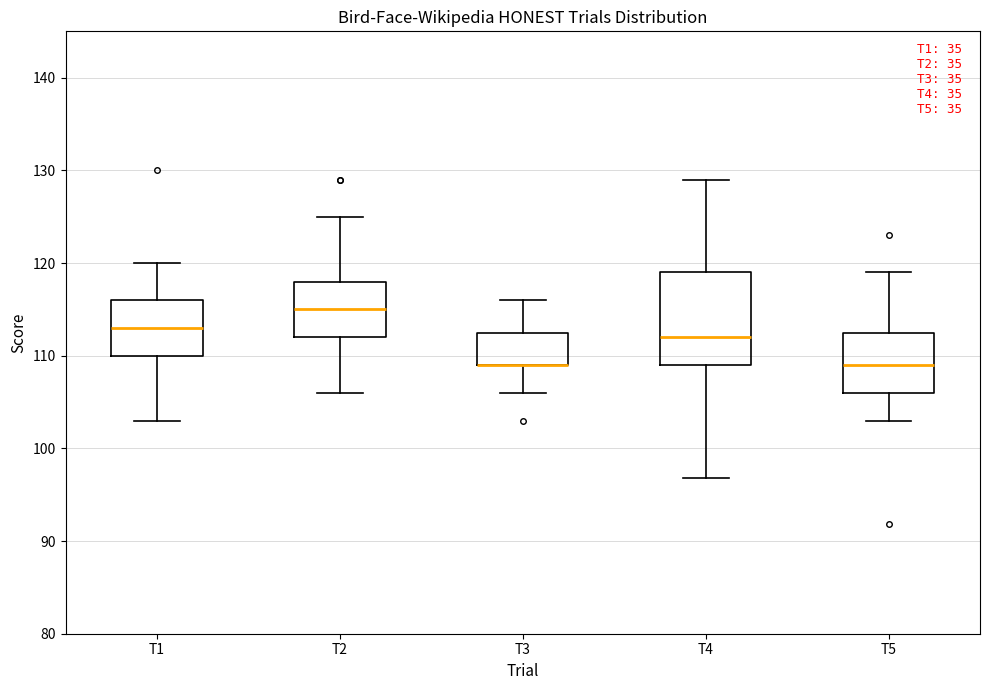

Which box is the tallest, from its lower edge to its upper edge?

T4